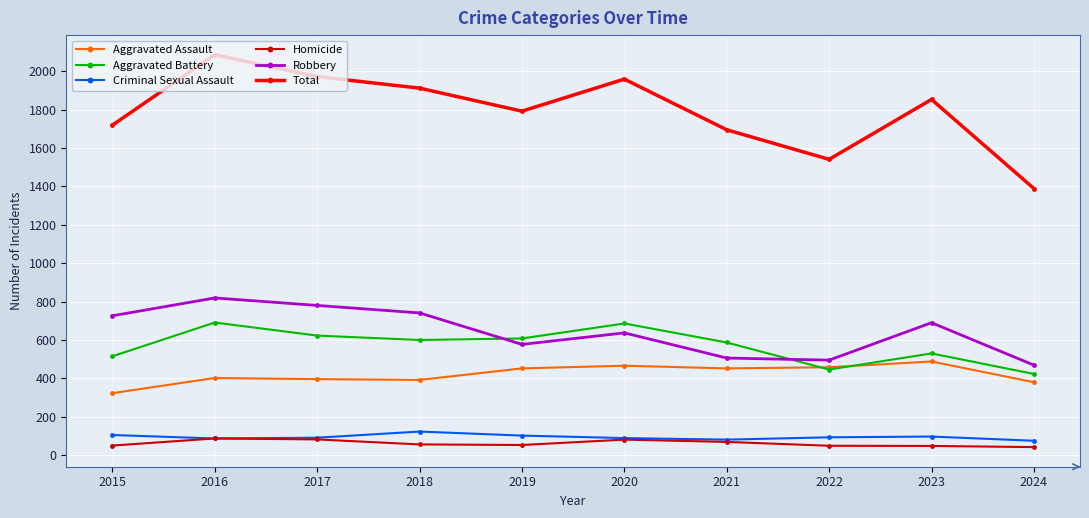

What is the total value across all series at 2017?

3944